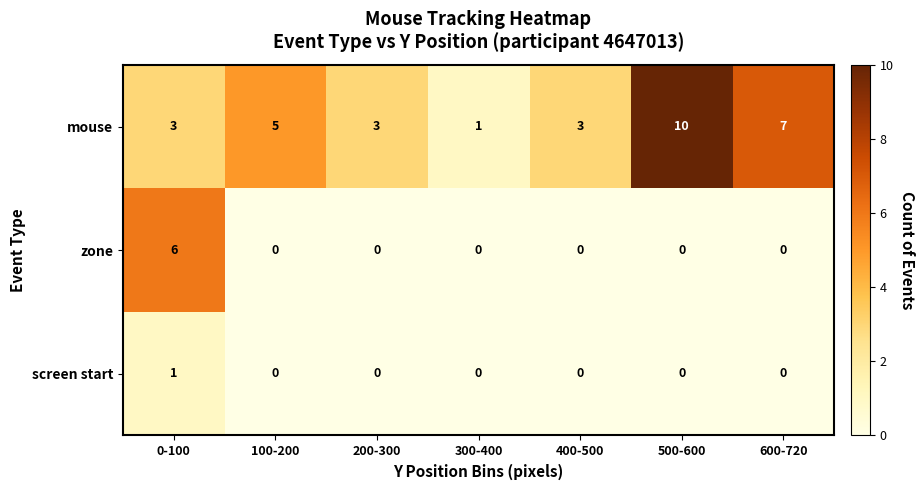

List the series in order of their overall mean, lowest first.

screen start, zone, mouse